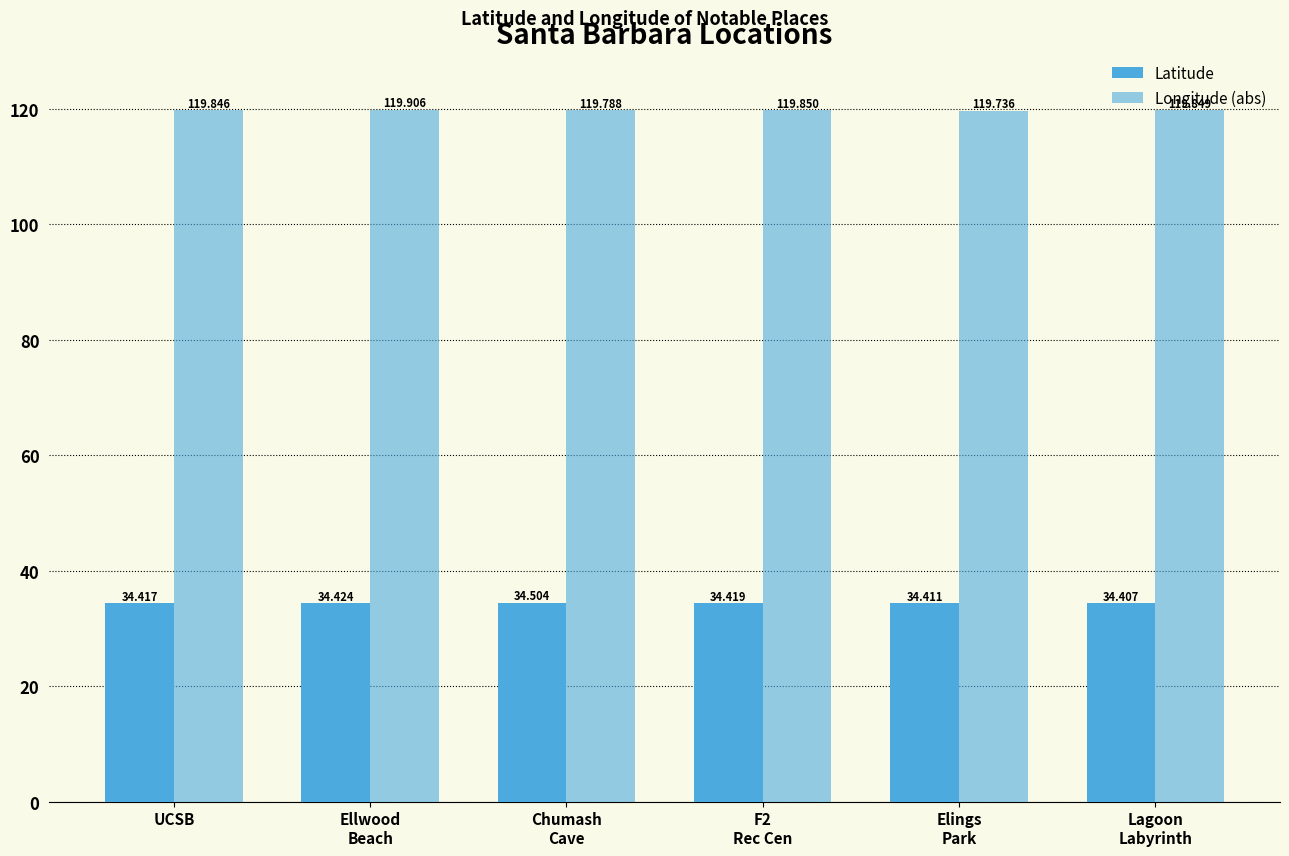

What is the sum of the Latitude values at Lagoon
Labyrinth and UCSB?

68.8